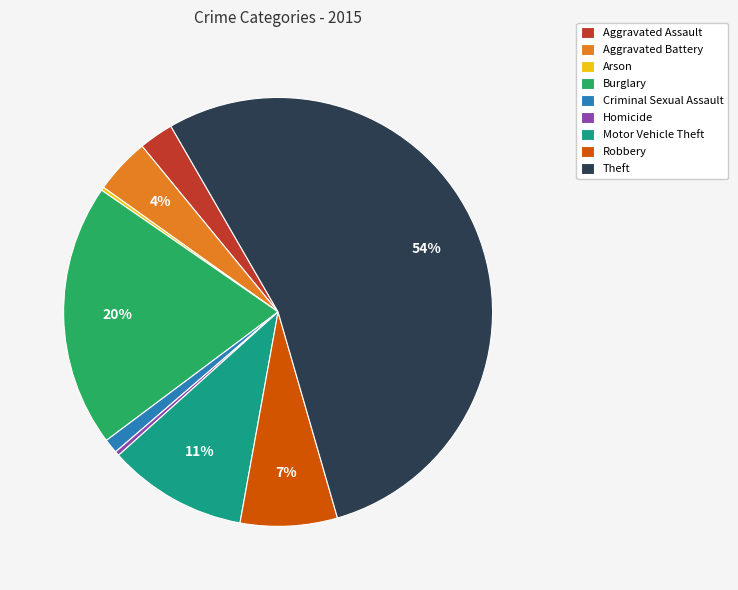

Which has a higher value, Aggravated Assault or Motor Vehicle Theft?

Motor Vehicle Theft